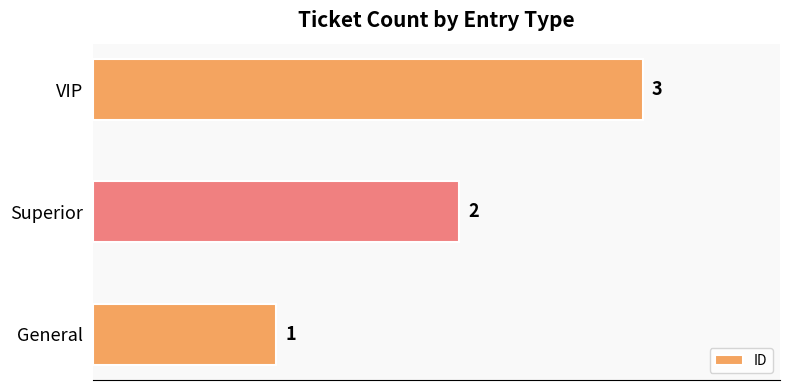

What is the sum of the values at General and VIP?

4